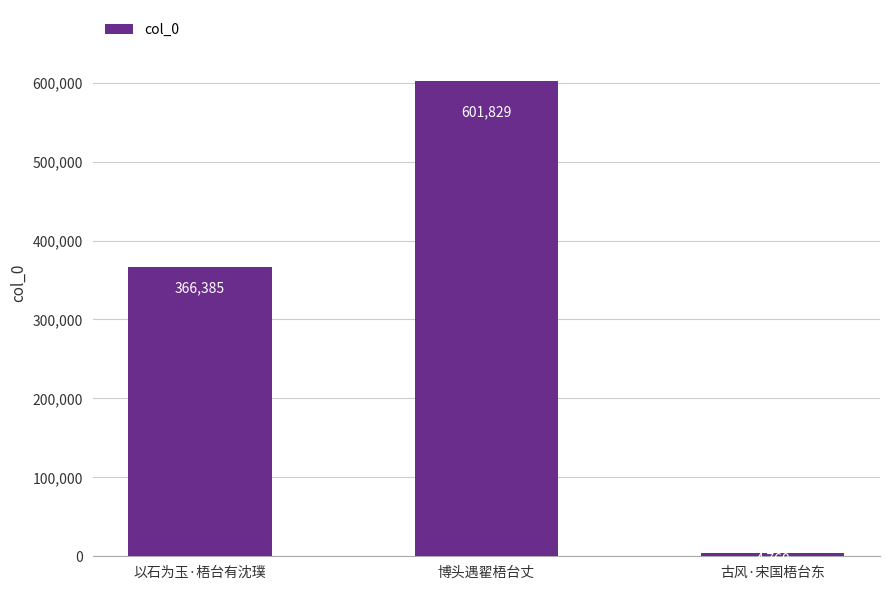

Reading right to left, transcribe all the data shown in this chart.

古风·宋国梧台东=4760	博头遇翟梧台丈=601829	以石为玉·梧台有沈璞=366385